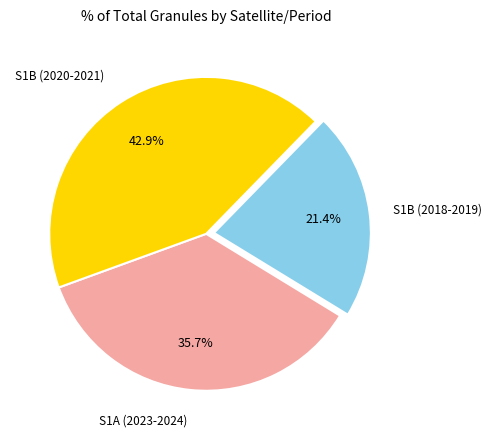

Is there a majority slice in this chart?

No